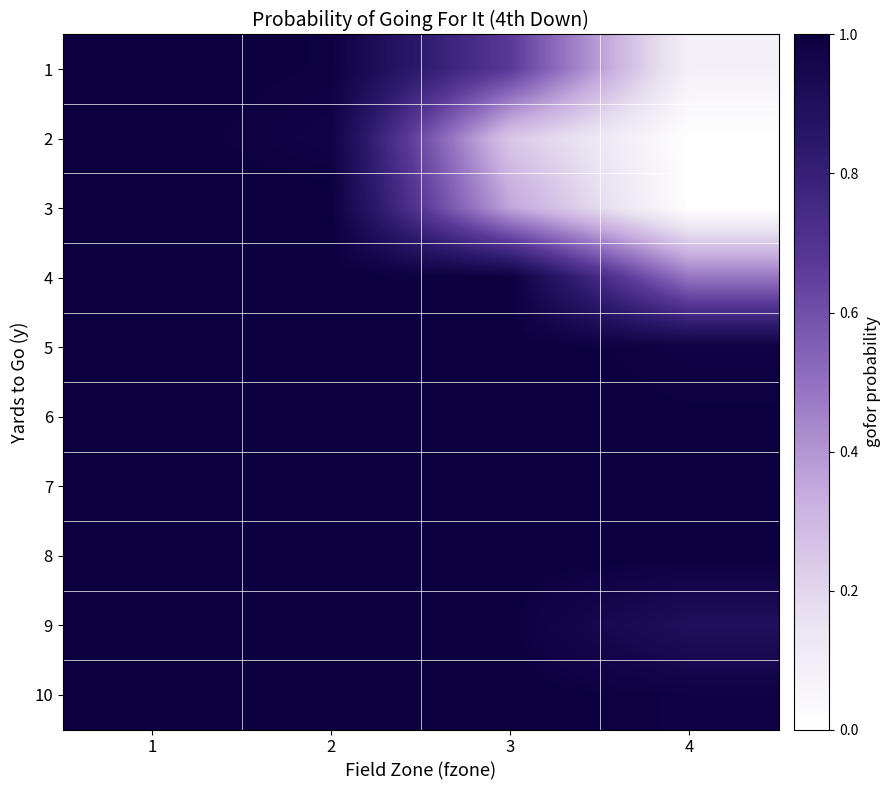

Reading left to right, what are all the values shown in this chart?

1: 1=1.0	2=1.0	3=0.7	4=0.1
2: 1=1.0	2=1.0	3=0.2	4=0.0
3: 1=1.0	2=1.0	3=0.4	4=0.0
4: 1=1.0	2=1.0	3=1.0	4=0.5
5: 1=1.0	2=1.0	3=1.0	4=1.0
6: 1=1.0	2=1.0	3=1.0	4=1.0
7: 1=1.0	2=1.0	3=1.0	4=1.0
8: 1=1.0	2=1.0	3=1.0	4=1.0
9: 1=1.0	2=1.0	3=1.0	4=0.9
10: 1=1.0	2=1.0	3=1.0	4=1.0